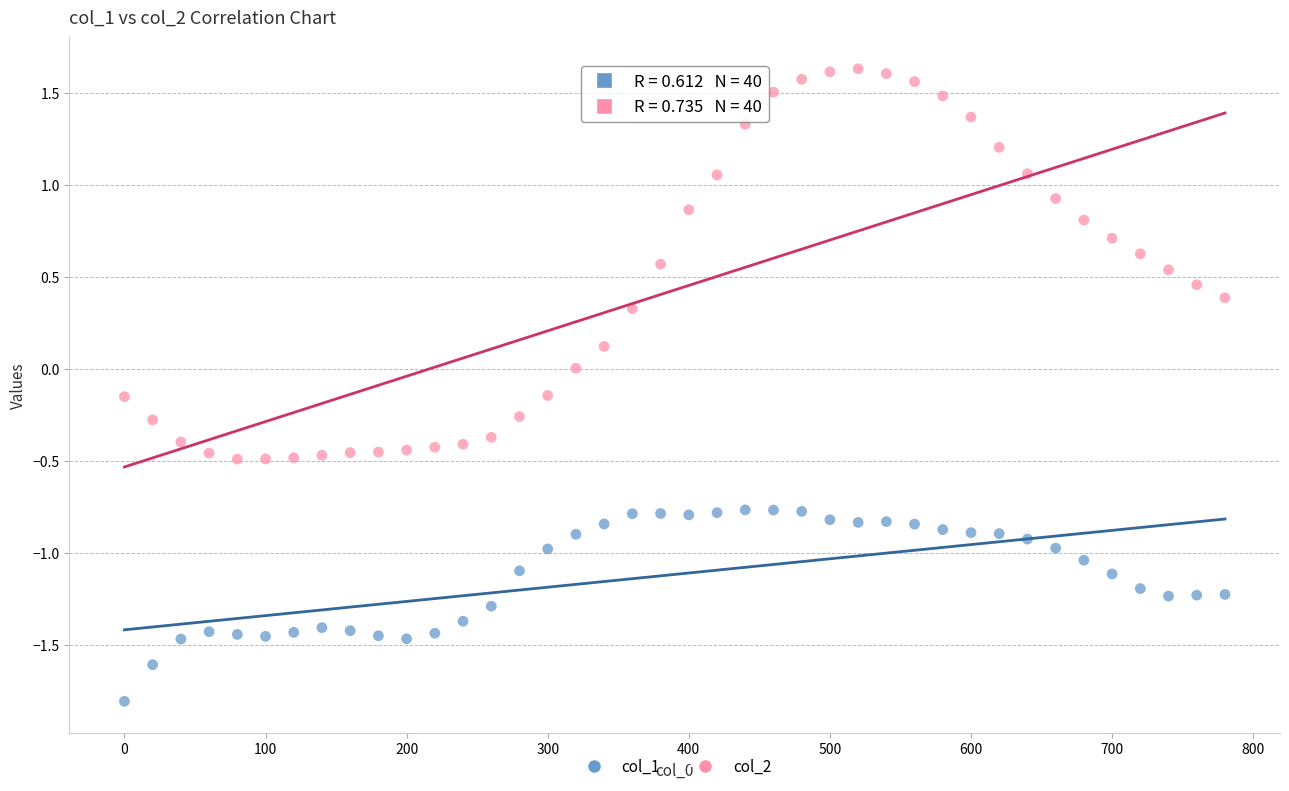

Which series contains the highest Y value?

col_2